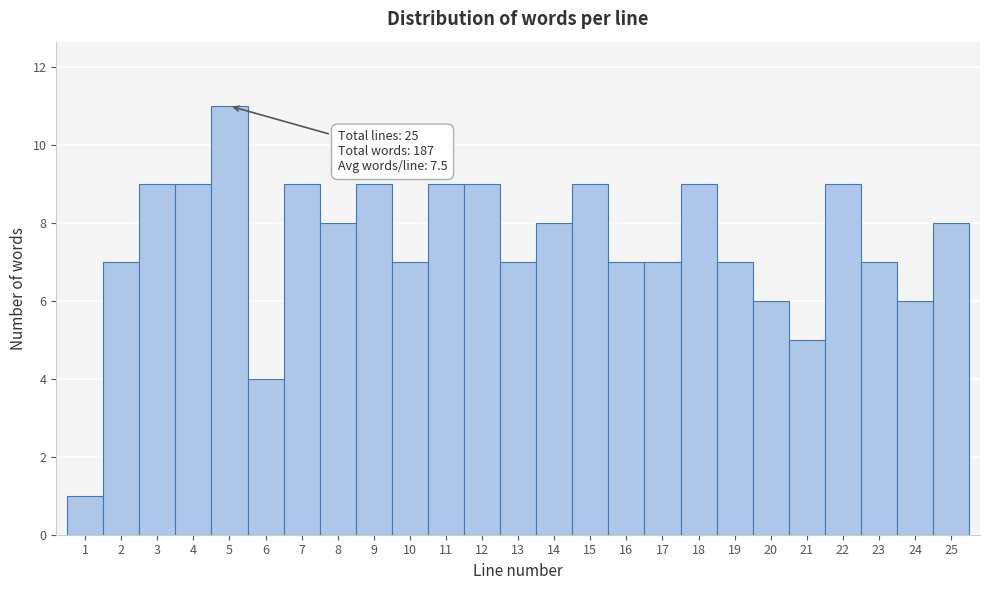

Which range on the x-axis has the tallest bar?

4.5 to 5.5